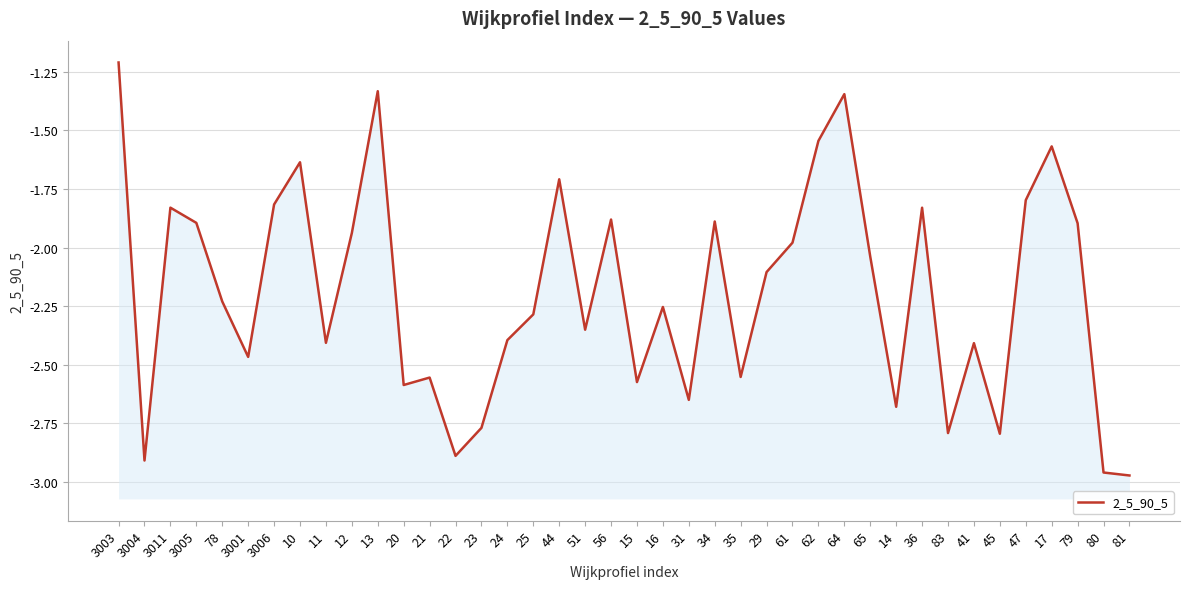

The value at 25 is -2.3. True or false?

True